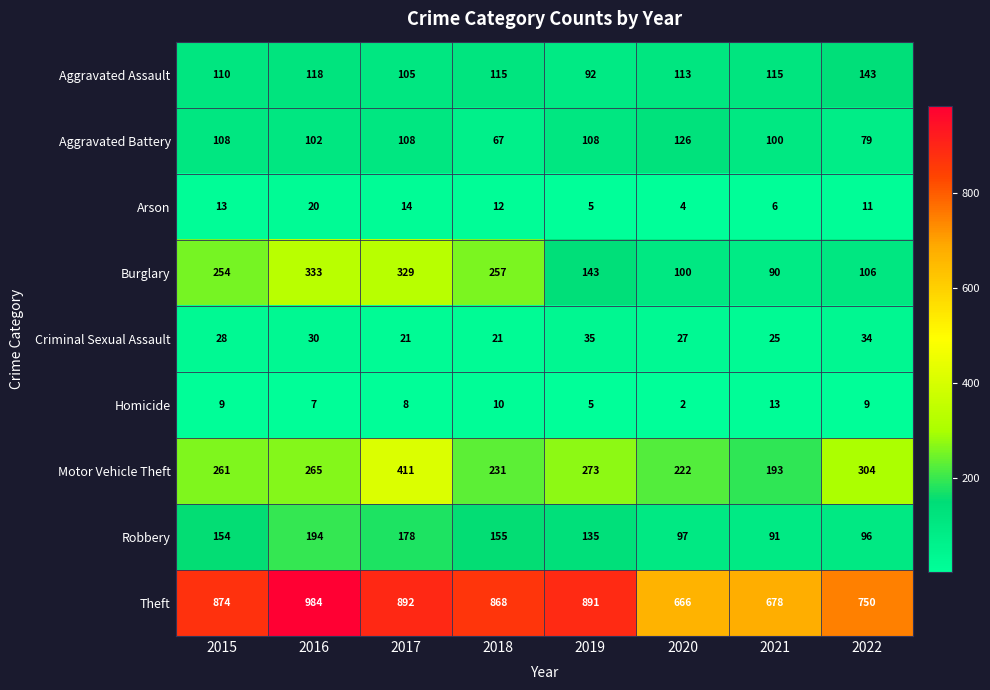

What is the maximum value for Burglary?

333